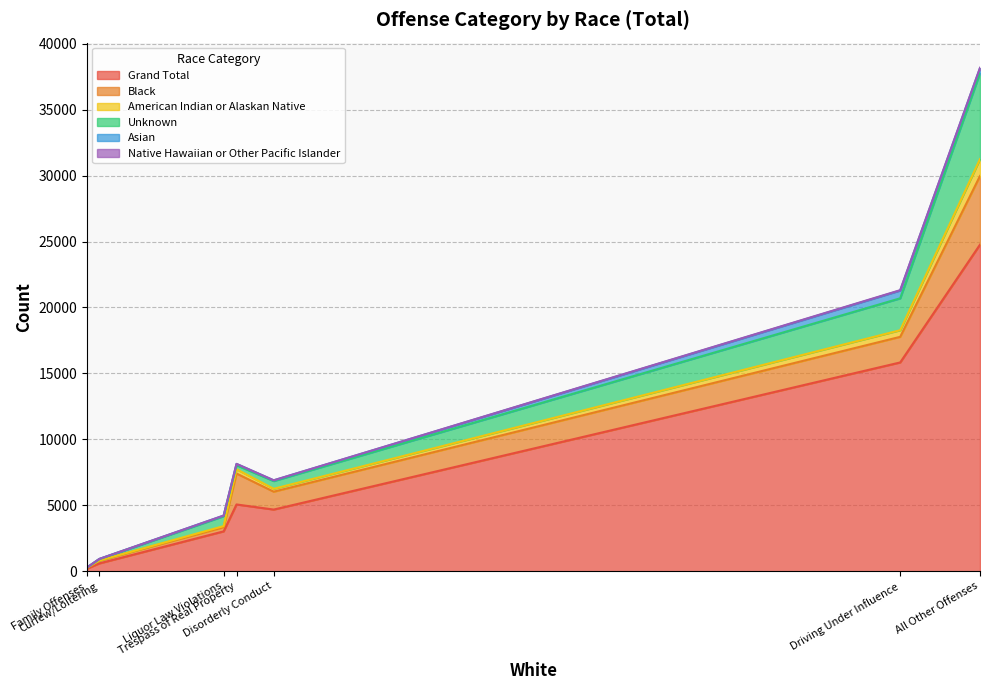

Which series has the largest total across all categories?

Grand Total